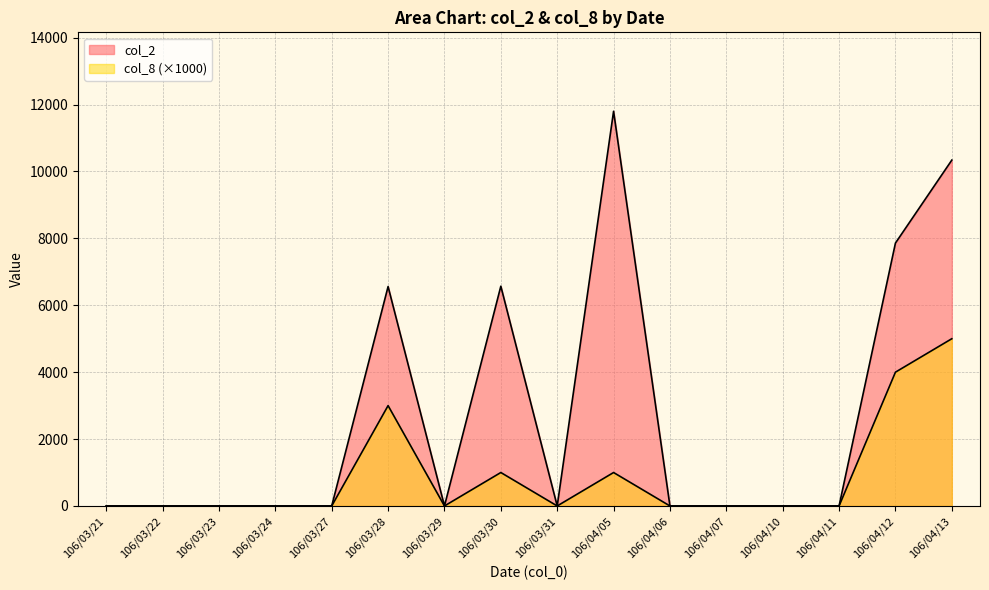

At how many categories does at least one series exceed 2196?

5